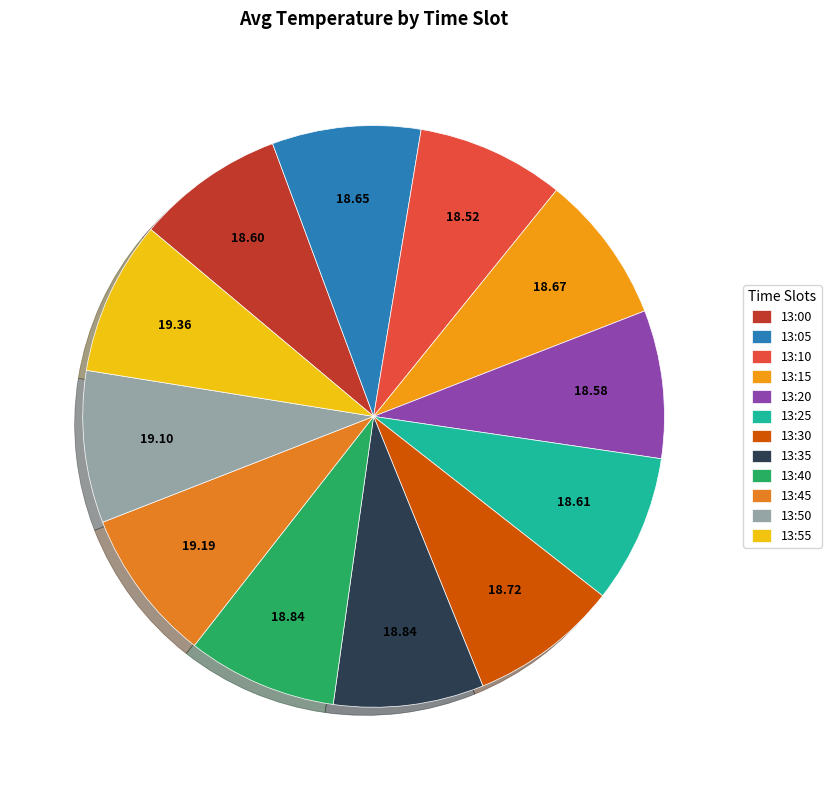

How many segments does this pie chart have?

12